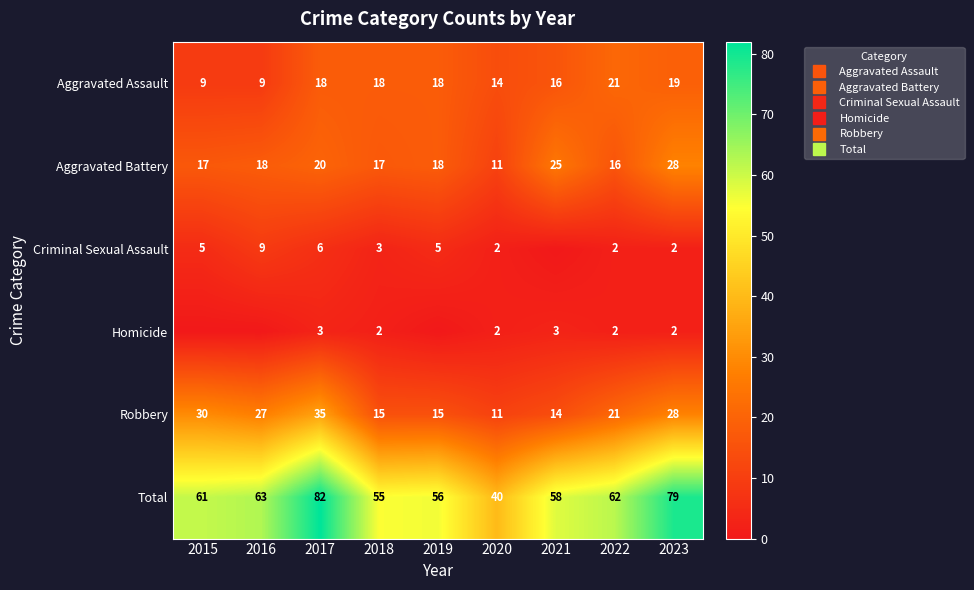

What is the spread (max minus min) of values at 2019?

56